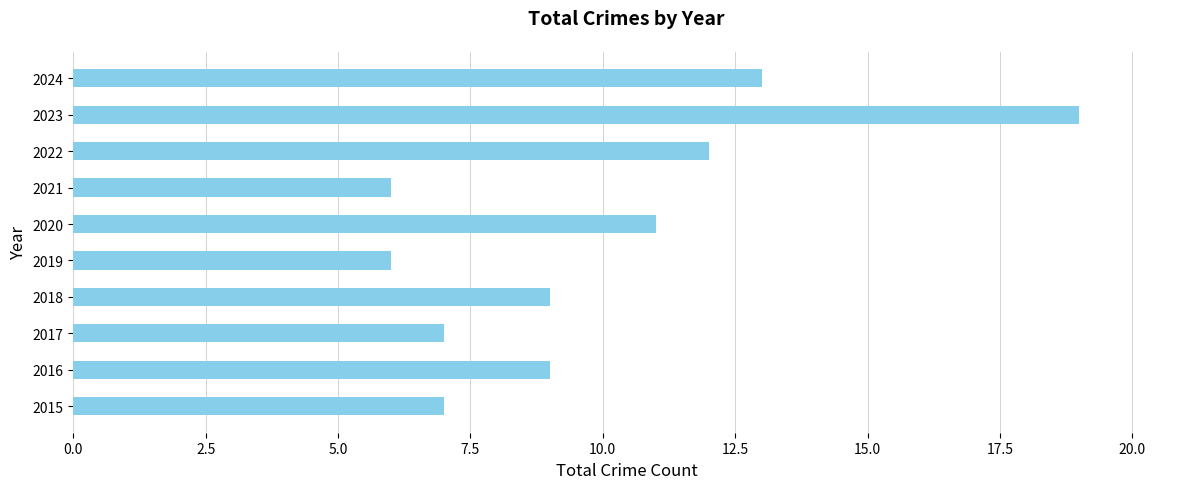

What is the maximum value shown in the chart?

19